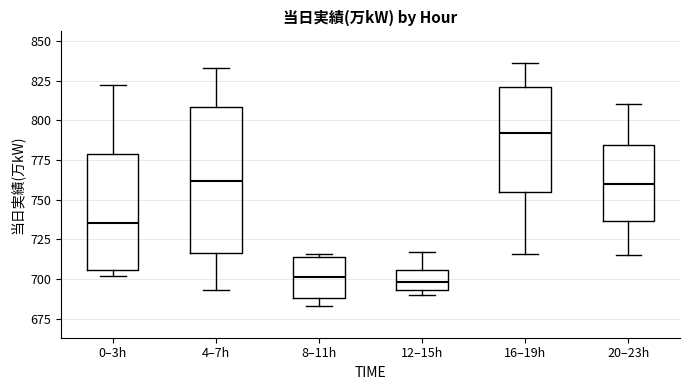

Which box is the tallest, from its lower edge to its upper edge?

4–7h